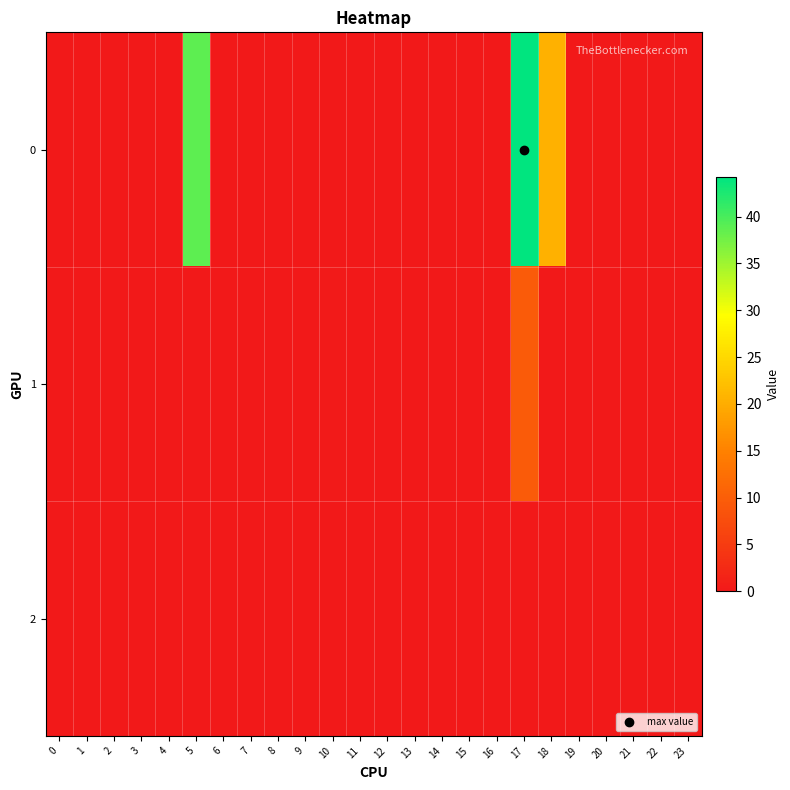

At how many categories does at least one series exceed 22?

2